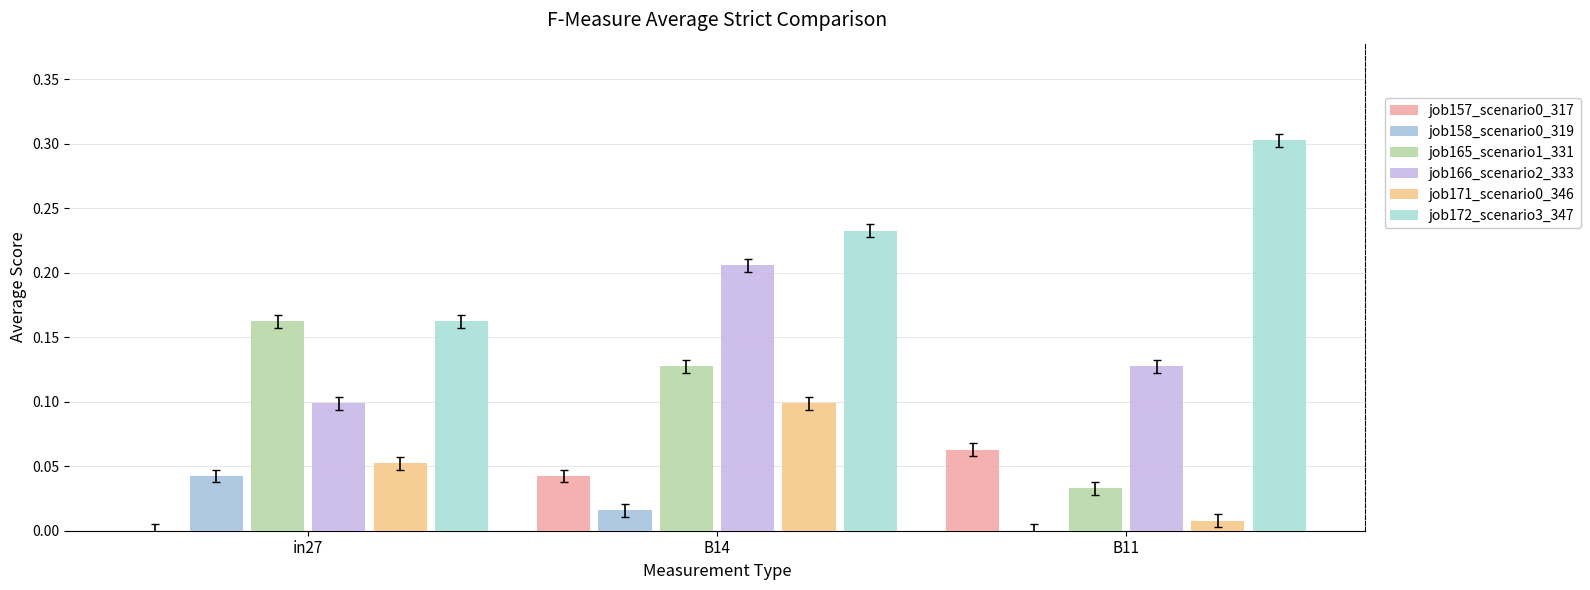

How many groups of bars are there?

3